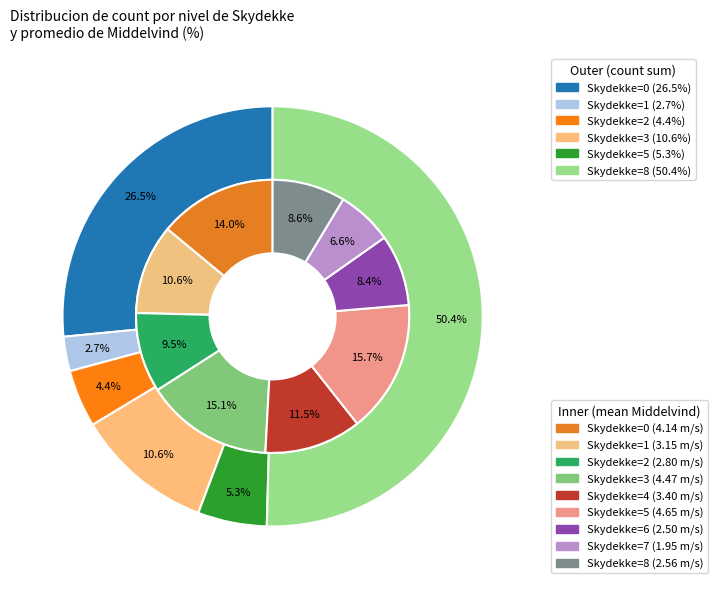

Count the number of slices in the pie.

9